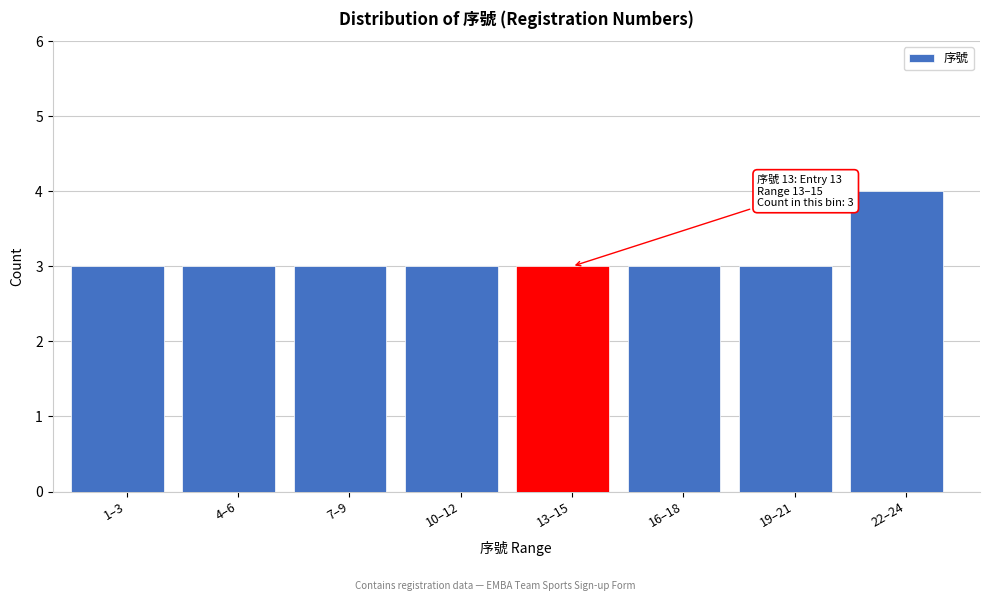

Reading left to right, list all the values displayed in this chart.

3	3	3	3	3	3	3	4